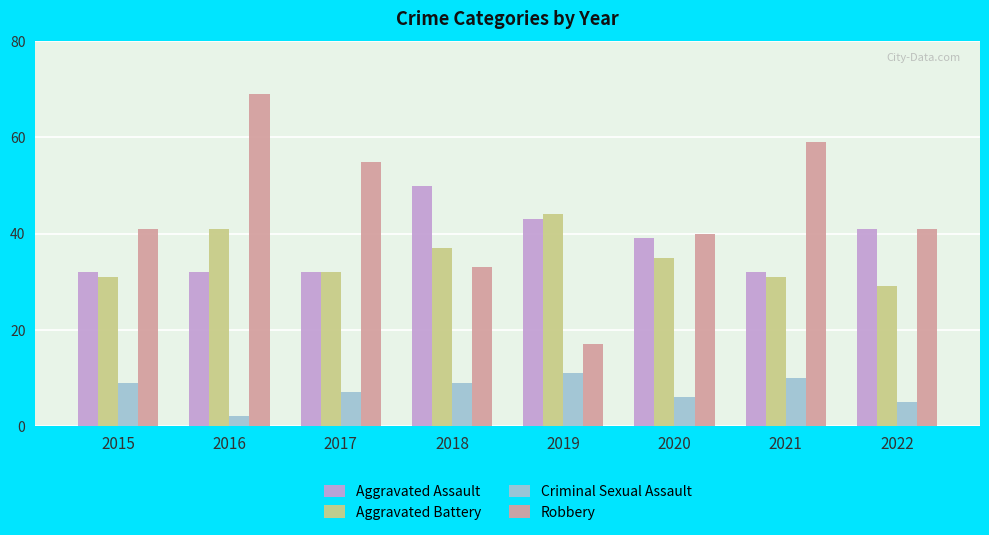

Is it true that Aggravated Assault equals 25 at 2018?

False